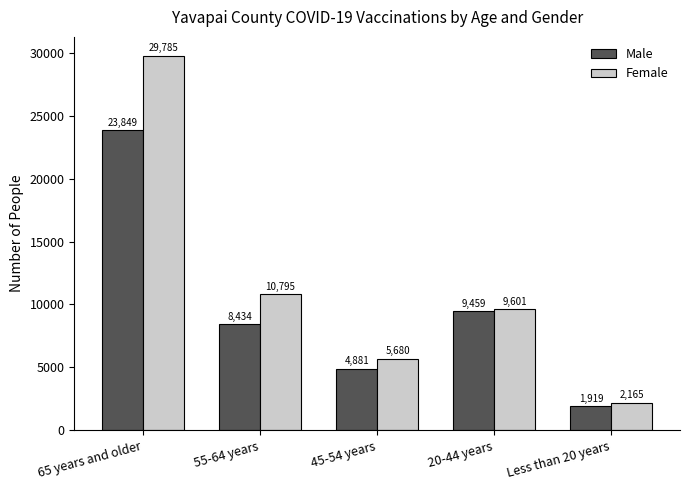

What is the label of the 3rd bar from the left?

45-54 years